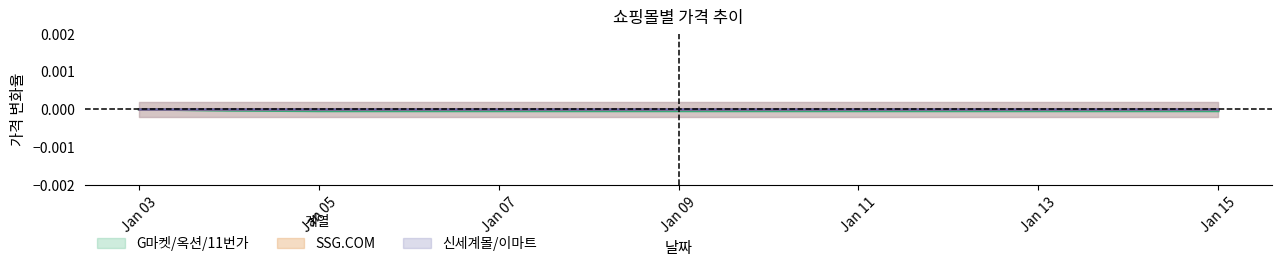

At which label is G마켓/옥션/11번가 중간 closest to 0?

Jan 03